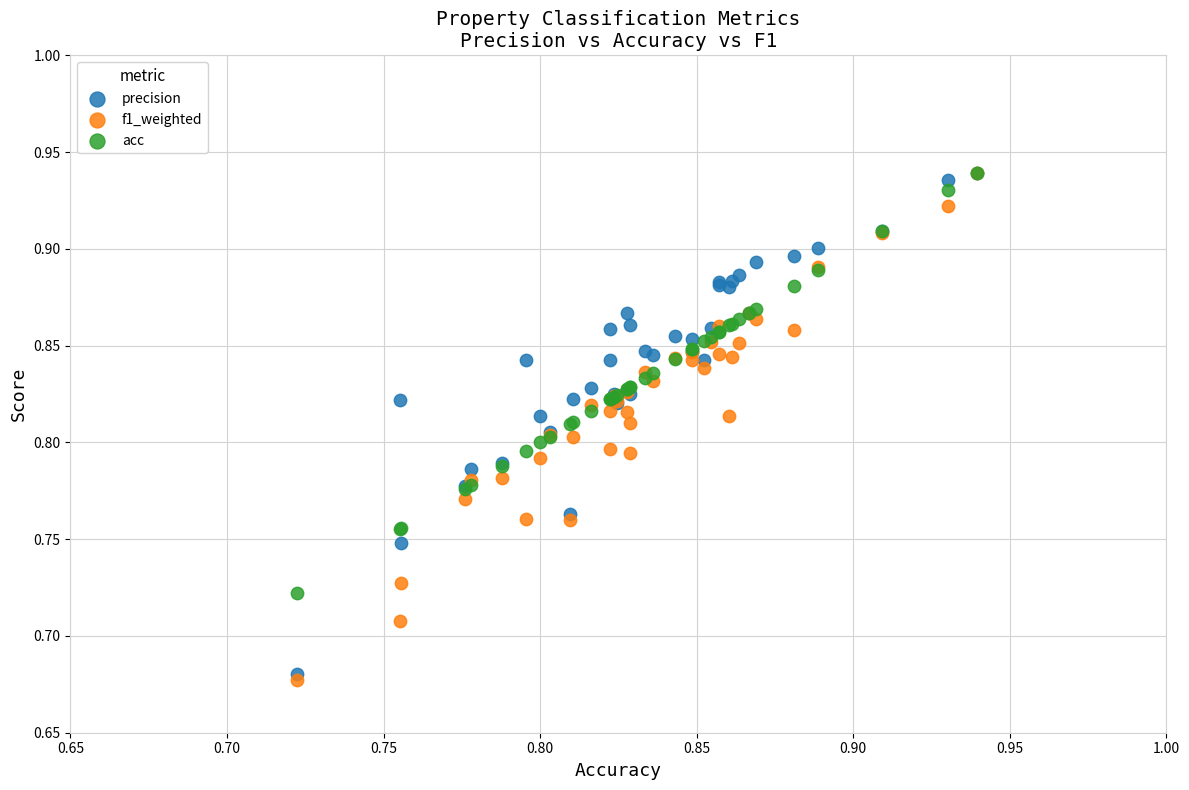

Which series contains the lowest Y value?

f1_weighted